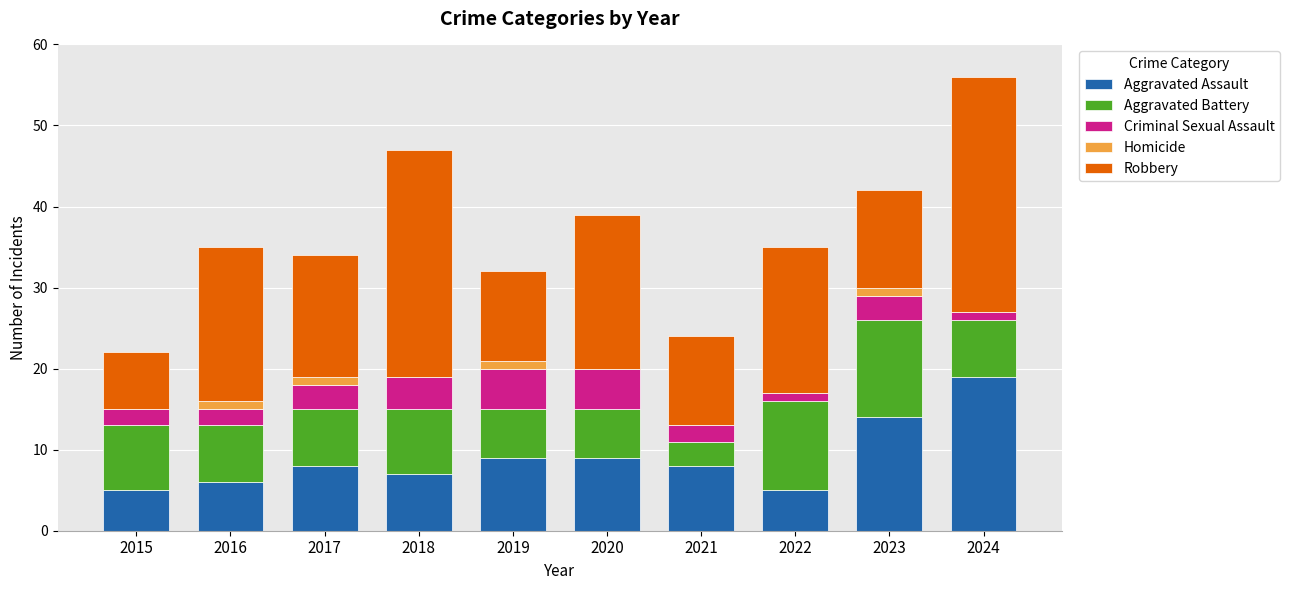

Does the chart contain stacked bars?

Yes